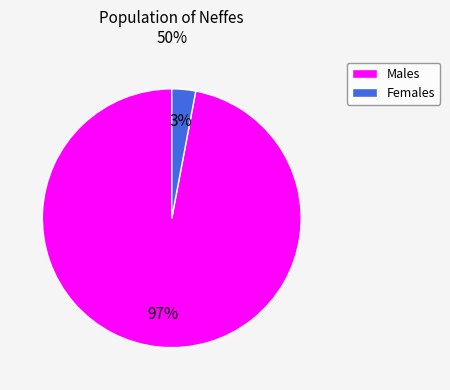

To the nearest percent, what is the average slice percentage?

50%